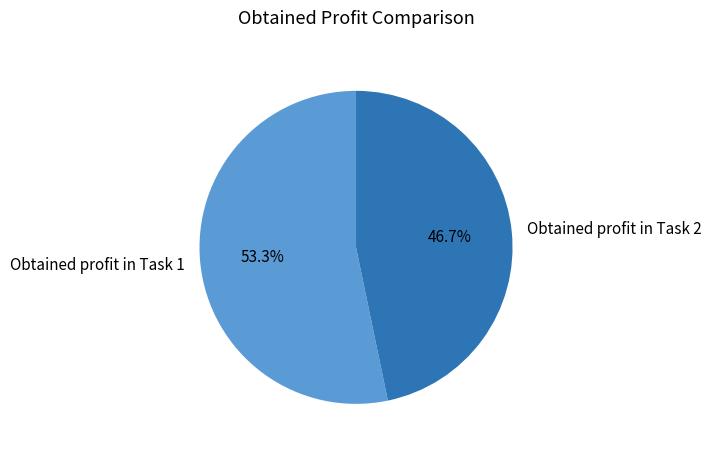

Approximately how many times larger is the value at Obtained profit in Task 1 compared to Obtained profit in Task 2?

1.1